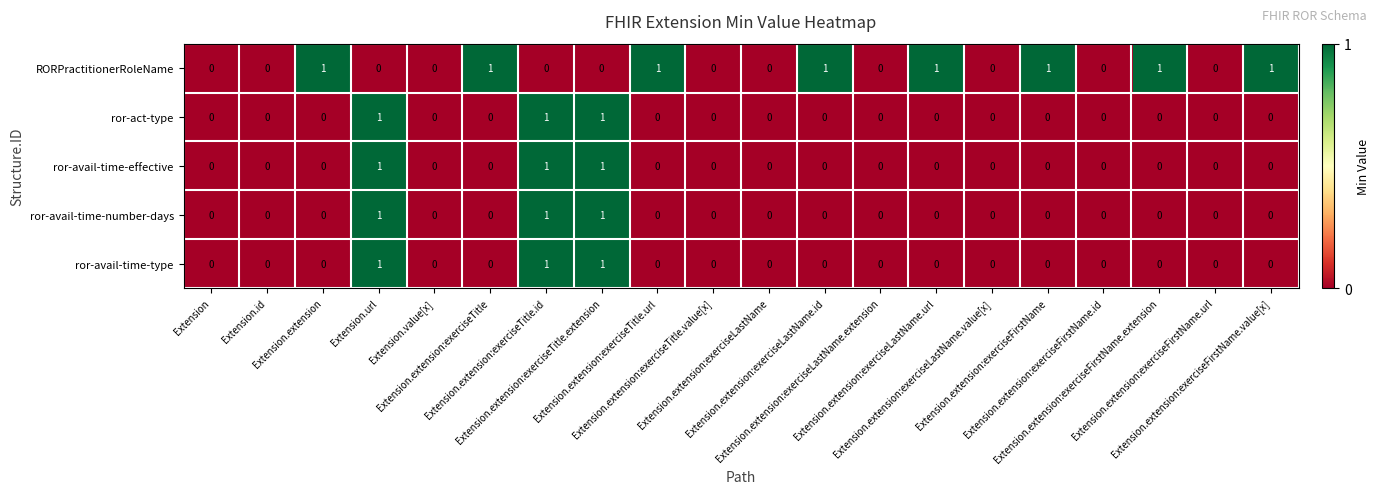

What is the sum of all ror-avail-time-number-days values?

3